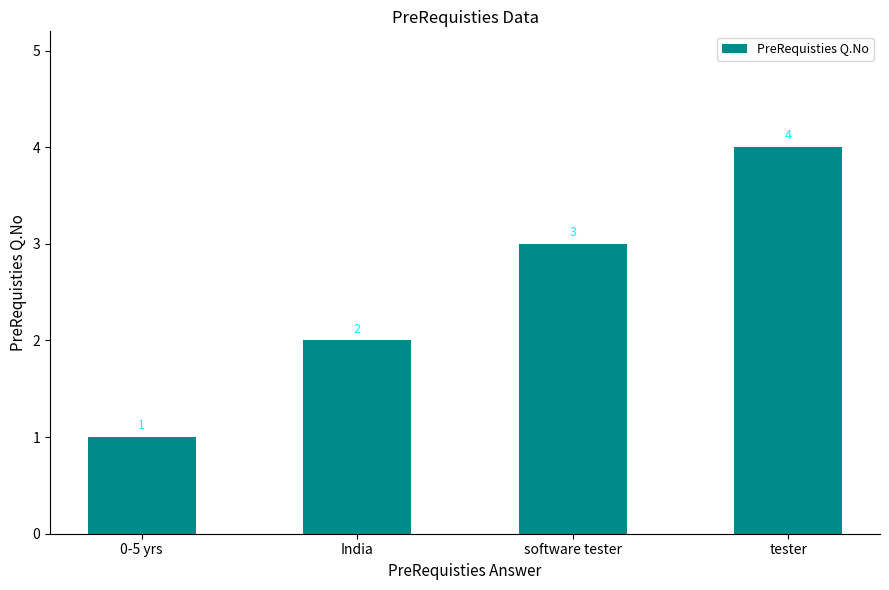

Which label corresponds to the smallest value in the chart?

0-5 yrs